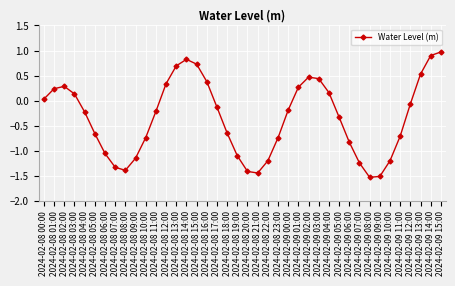

At which label does the data first exceed 0?

2024-02-08 00:00